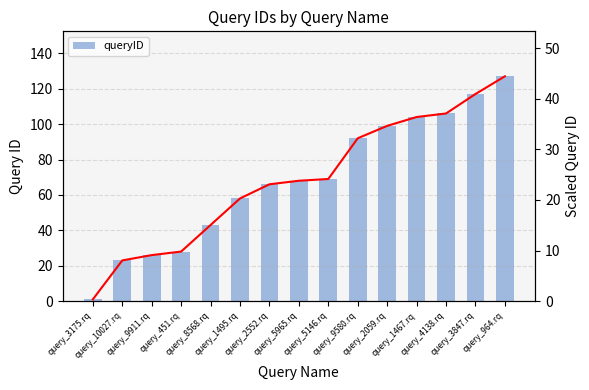

The scaled_queryID series shows 3.8 at query_9911.rq. True or false?

False